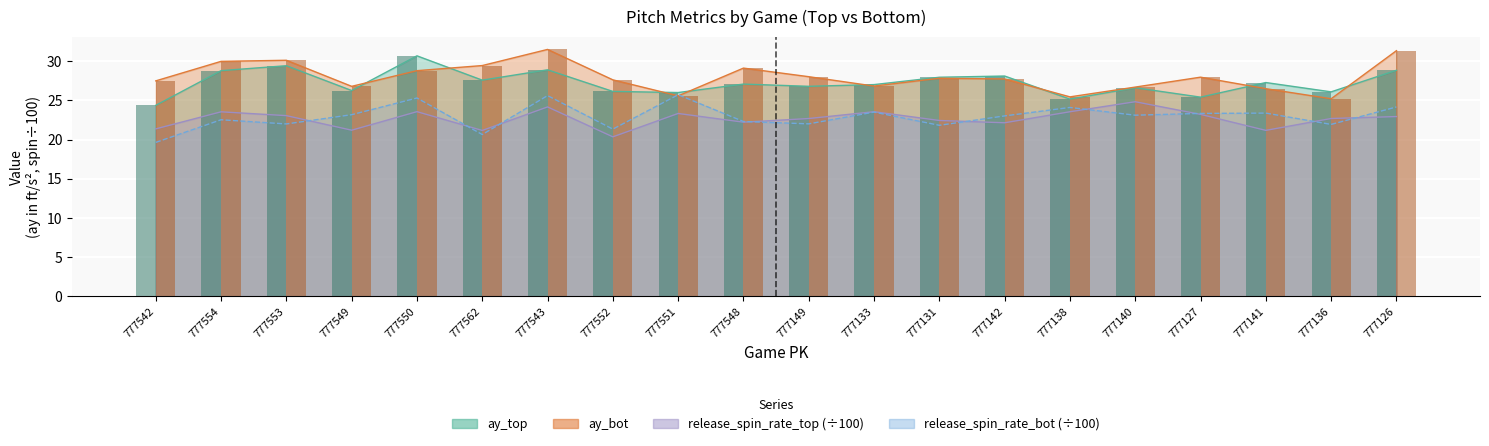

What is the minimum value for ay_bot?

25.2